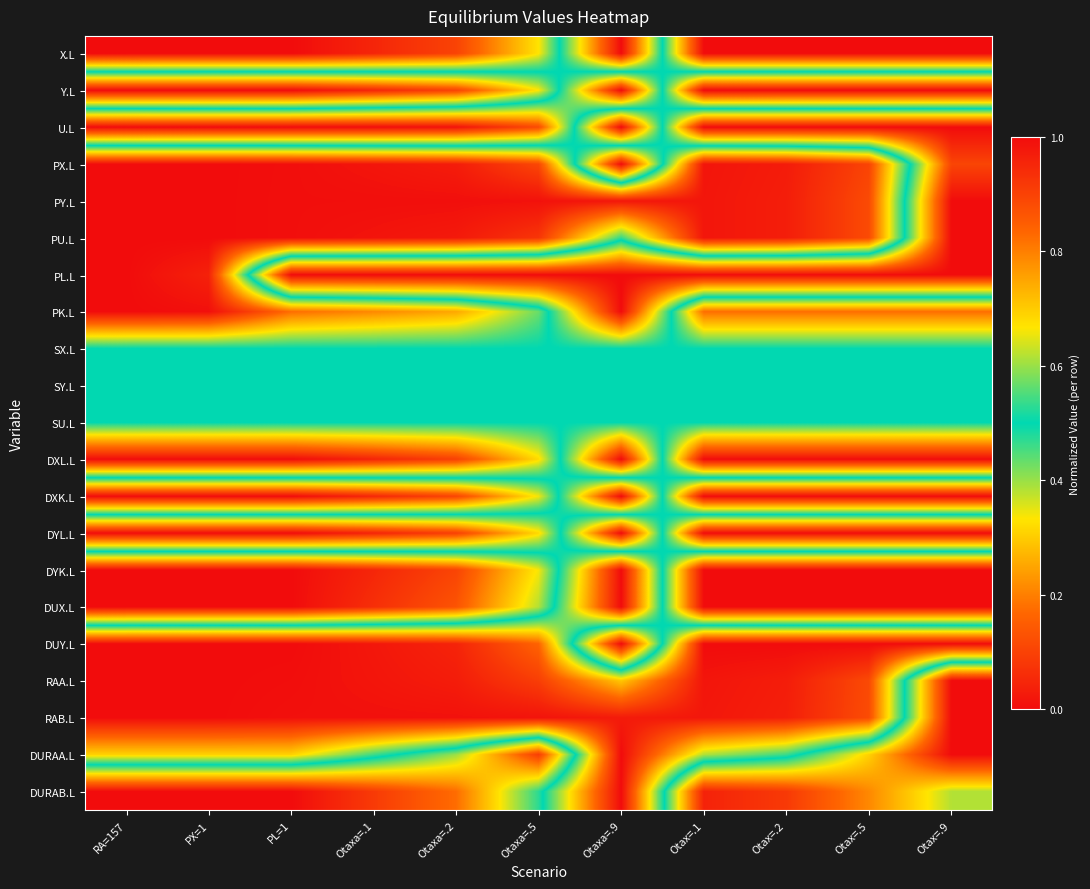

Reading left to right, list all the values displayed in this chart.

X.L: RA=157=1.0	PX=1=1.0	PL=1=1.0	Otaxa=.1=1.0	Otaxa=.2=0.9	Otaxa=.5=0.7	Otaxa=.9=0.0	Otax=.1=1.0	Otax=.2=1.0	Otax=.5=1.0	Otax=.9=1.0
Y.L: RA=157=0.0	PX=1=0.0	PL=1=0.0	Otaxa=.1=0.0	Otaxa=.2=0.1	Otaxa=.5=0.3	Otaxa=.9=1.0	Otax=.1=0.0	Otax=.2=0.0	Otax=.5=0.0	Otax=.9=0.0
U.L: RA=157=1.0	PX=1=1.0	PL=1=1.0	Otaxa=.1=1.0	Otaxa=.2=1.0	Otaxa=.5=0.9	Otaxa=.9=0.0	Otax=.1=1.0	Otax=.2=1.0	Otax=.5=1.0	Otax=.9=1.0
PX.L: RA=157=0.0	PX=1=0.0	PL=1=0.0	Otaxa=.1=0.0	Otaxa=.2=0.0	Otaxa=.5=0.1	Otaxa=.9=1.0	Otax=.1=0.0	Otax=.2=0.0	Otax=.5=0.1	Otax=.9=0.9
PY.L: RA=157=0.0	PX=1=0.0	PL=1=0.0	Otaxa=.1=0.0	Otaxa=.2=0.0	Otaxa=.5=0.0	Otaxa=.9=0.0	Otax=.1=0.0	Otax=.2=0.0	Otax=.5=0.1	Otax=.9=1.0
PU.L: RA=157=0.0	PX=1=0.0	PL=1=0.0	Otaxa=.1=0.0	Otaxa=.2=0.0	Otaxa=.5=0.1	Otaxa=.9=0.5	Otax=.1=0.0	Otax=.2=0.0	Otax=.5=0.1	Otax=.9=1.0
PL.L: RA=157=0.0	PX=1=0.0	PL=1=1.0	Otaxa=.1=1.0	Otaxa=.2=1.0	Otaxa=.5=1.0	Otaxa=.9=1.0	Otax=.1=1.0	Otax=.2=1.0	Otax=.5=1.0	Otax=.9=1.0
PK.L: RA=157=0.0	PX=1=0.0	PL=1=0.2	Otaxa=.1=0.2	Otaxa=.2=0.3	Otaxa=.5=0.4	Otaxa=.9=1.0	Otax=.1=0.2	Otax=.2=0.2	Otax=.5=0.2	Otax=.9=0.2
SX.L: RA=157=0.5	PX=1=0.5	PL=1=0.5	Otaxa=.1=0.5	Otaxa=.2=0.5	Otaxa=.5=0.5	Otaxa=.9=0.5	Otax=.1=0.5	Otax=.2=0.5	Otax=.5=0.5	Otax=.9=0.5
SY.L: RA=157=0.5	PX=1=0.5	PL=1=0.5	Otaxa=.1=0.5	Otaxa=.2=0.5	Otaxa=.5=0.5	Otaxa=.9=0.5	Otax=.1=0.5	Otax=.2=0.5	Otax=.5=0.5	Otax=.9=0.5
SU.L: RA=157=0.5	PX=1=0.5	PL=1=0.5	Otaxa=.1=0.5	Otaxa=.2=0.5	Otaxa=.5=0.5	Otaxa=.9=0.5	Otax=.1=0.5	Otax=.2=0.5	Otax=.5=0.5	Otax=.9=0.5
DXL.L: RA=157=0.0	PX=1=0.0	PL=1=0.0	Otaxa=.1=0.0	Otaxa=.2=0.1	Otaxa=.5=0.3	Otaxa=.9=1.0	Otax=.1=0.0	Otax=.2=0.0	Otax=.5=0.0	Otax=.9=0.0
DXK.L: RA=157=1.0	PX=1=1.0	PL=1=1.0	Otaxa=.1=1.0	Otaxa=.2=0.9	Otaxa=.5=0.7	Otaxa=.9=0.0	Otax=.1=1.0	Otax=.2=1.0	Otax=.5=1.0	Otax=.9=1.0
DYL.L: RA=157=0.0	PX=1=0.0	PL=1=0.0	Otaxa=.1=0.0	Otaxa=.2=0.1	Otaxa=.5=0.3	Otaxa=.9=1.0	Otax=.1=0.0	Otax=.2=0.0	Otax=.5=0.0	Otax=.9=0.0
DYK.L: RA=157=1.0	PX=1=1.0	PL=1=1.0	Otaxa=.1=1.0	Otaxa=.2=0.9	Otaxa=.5=0.7	Otaxa=.9=0.0	Otax=.1=1.0	Otax=.2=1.0	Otax=.5=1.0	Otax=.9=1.0
DUX.L: RA=157=1.0	PX=1=1.0	PL=1=1.0	Otaxa=.1=0.9	Otaxa=.2=0.9	Otaxa=.5=0.6	Otaxa=.9=0.0	Otax=.1=1.0	Otax=.2=1.0	Otax=.5=1.0	Otax=.9=1.0
DUY.L: RA=157=0.0	PX=1=0.0	PL=1=0.0	Otaxa=.1=0.0	Otaxa=.2=0.0	Otaxa=.5=0.2	Otaxa=.9=1.0	Otax=.1=0.0	Otax=.2=0.0	Otax=.5=0.0	Otax=.9=0.0
RAA.L: RA=157=0.0	PX=1=0.0	PL=1=0.0	Otaxa=.1=0.0	Otaxa=.2=0.0	Otaxa=.5=0.1	Otaxa=.9=0.3	Otax=.1=0.0	Otax=.2=0.0	Otax=.5=0.1	Otax=.9=1.0
RAB.L: RA=157=0.0	PX=1=0.0	PL=1=0.0	Otaxa=.1=0.0	Otaxa=.2=0.0	Otaxa=.5=0.0	Otaxa=.9=0.0	Otax=.1=0.0	Otax=.2=0.0	Otax=.5=0.1	Otax=.9=1.0
DURAA.L: RA=157=0.3	PX=1=0.3	PL=1=0.3	Otaxa=.1=0.5	Otaxa=.2=0.6	Otaxa=.5=0.9	Otaxa=.9=0.0	Otax=.1=0.4	Otax=.2=0.5	Otax=.5=0.7	Otax=.9=1.0
DURAB.L: RA=157=1.0	PX=1=1.0	PL=1=1.0	Otaxa=.1=0.9	Otaxa=.2=0.8	Otaxa=.5=0.5	Otaxa=.9=0.0	Otax=.1=1.0	Otax=.2=0.9	Otax=.5=0.8	Otax=.9=0.6